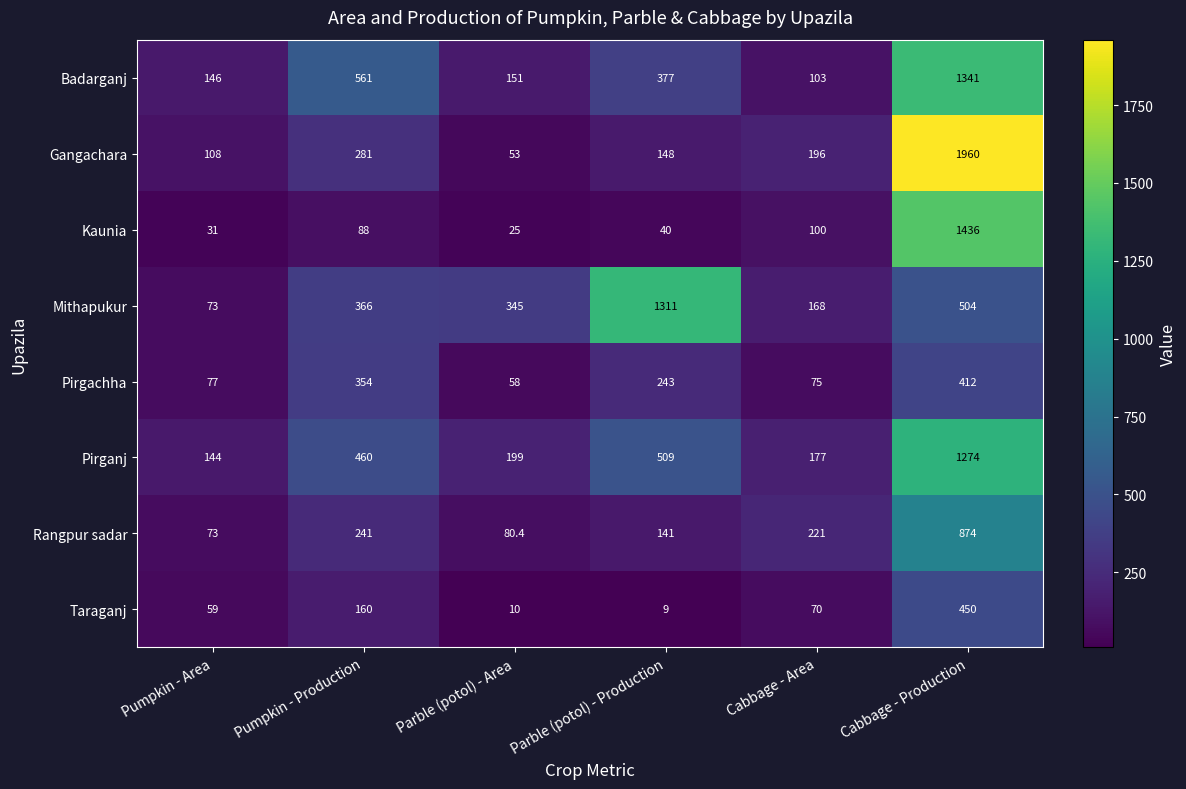

Which series changed the most between Parble (potol) - Production and Cabbage - Area?

Mithapukur